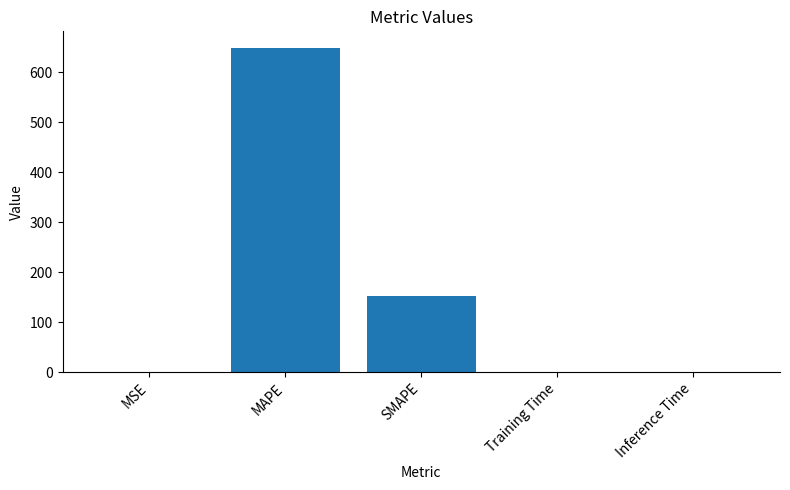

The chart shows a value of 256.2 at SMAPE. True or false?

False